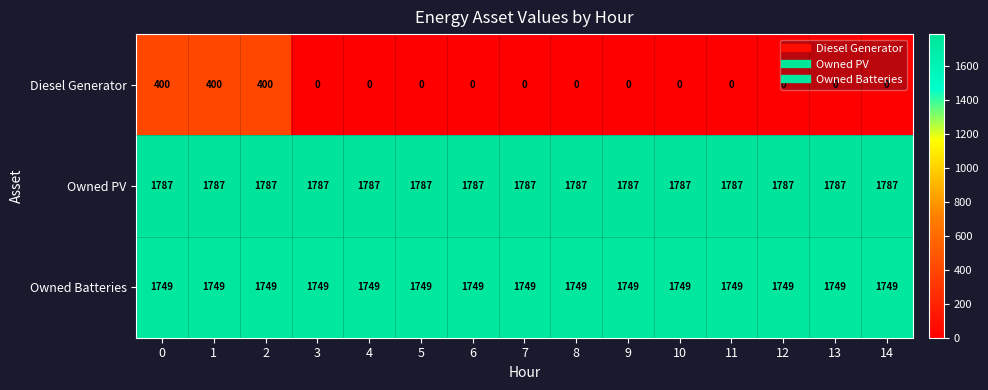

Which series has the largest total across all categories?

Owned PV